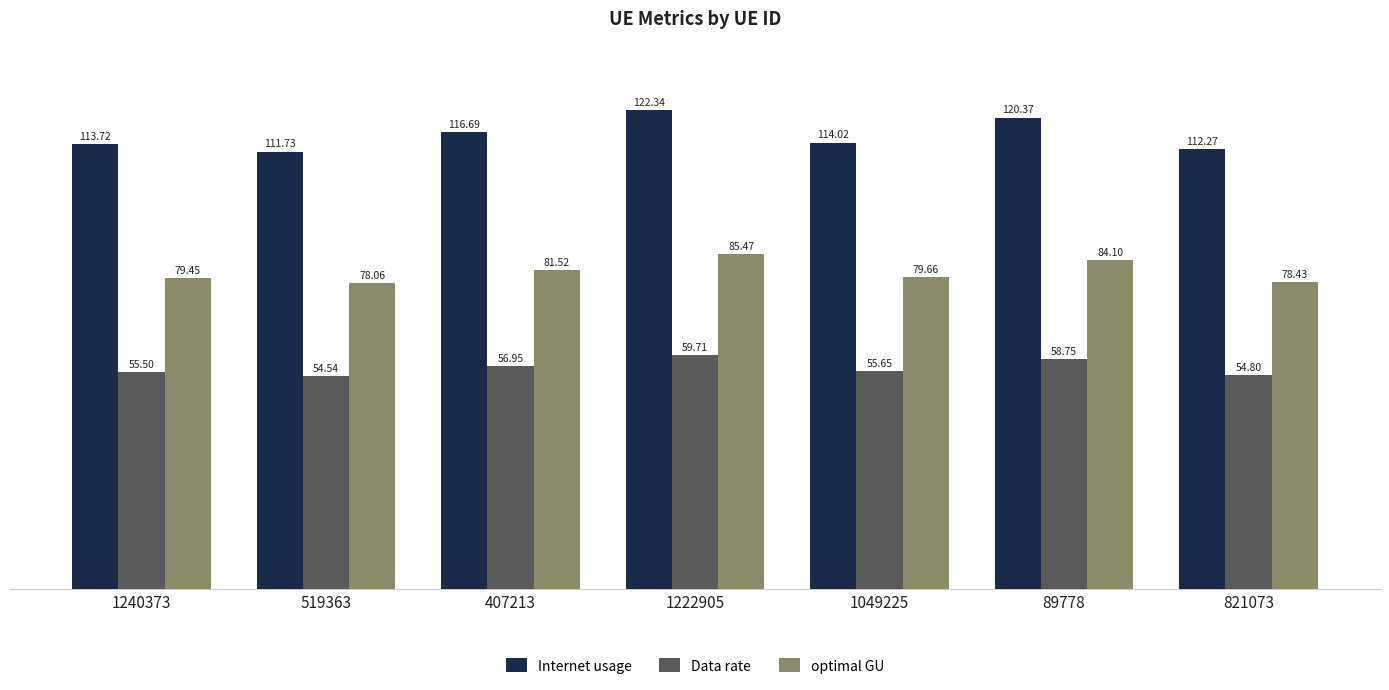

Is it true that optimal GU equals 79.7 at 1049225?

True